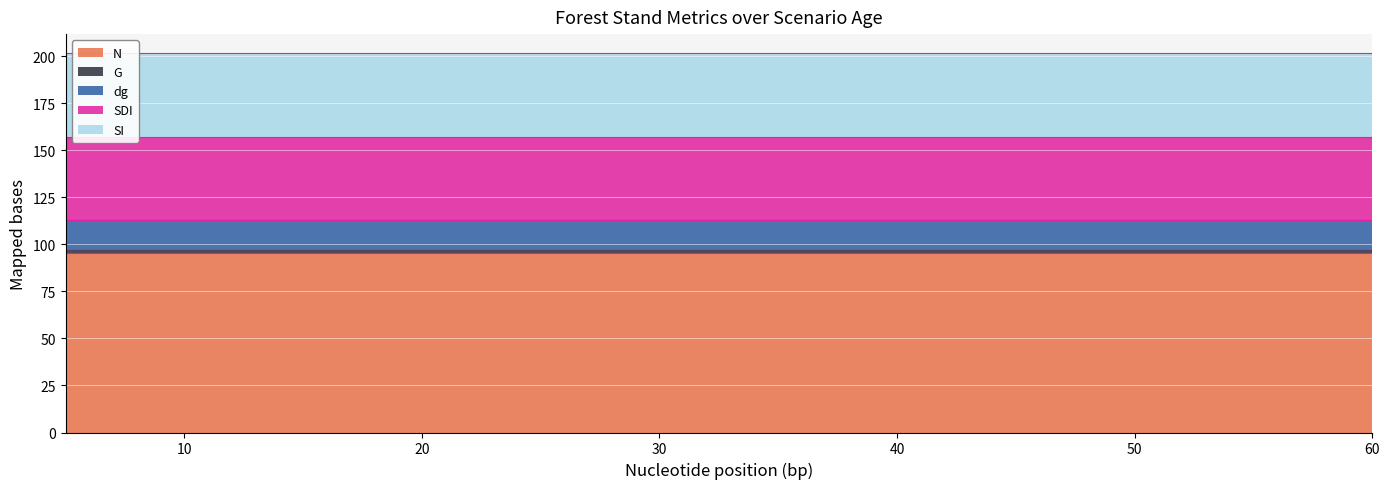

Reading left to right, what are all the values shown in this chart?

N: 95.5	95.5	95.5	95.5	95.5	95.5	95.5	95.5	95.5	95.5	95.5	95.5	95.5	95.5	95.5	95.5	95.5
G: 1.8	1.8	1.8	1.8	1.8	1.8	1.8	1.8	1.8	1.8	1.8	1.8	1.8	1.8	1.8	1.8	1.8
dg: 15.5	15.5	15.5	15.5	15.5	15.5	15.5	15.5	15.5	15.5	15.5	15.5	15.5	15.5	15.5	15.5	15.5
SDI: 43.9	43.9	43.9	43.9	43.9	43.9	43.9	43.9	43.9	43.9	43.9	43.9	43.9	43.9	43.9	43.9	43.9
SI: 44.8	44.8	44.8	44.8	44.8	44.8	44.8	44.8	44.8	44.8	44.8	44.8	44.8	44.8	44.8	44.8	44.8